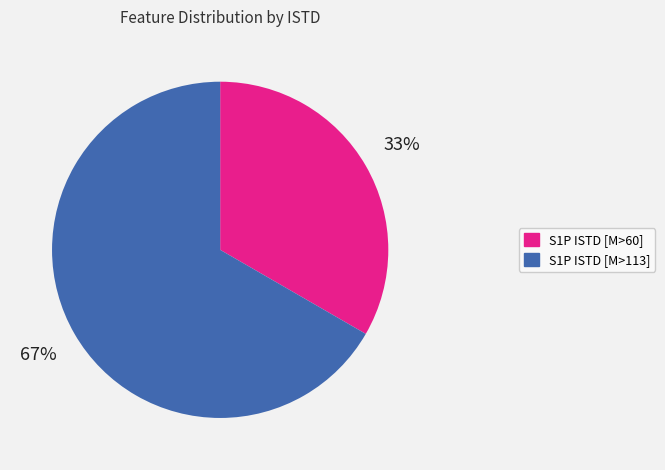

To the nearest percent, what is the average slice percentage?

50%